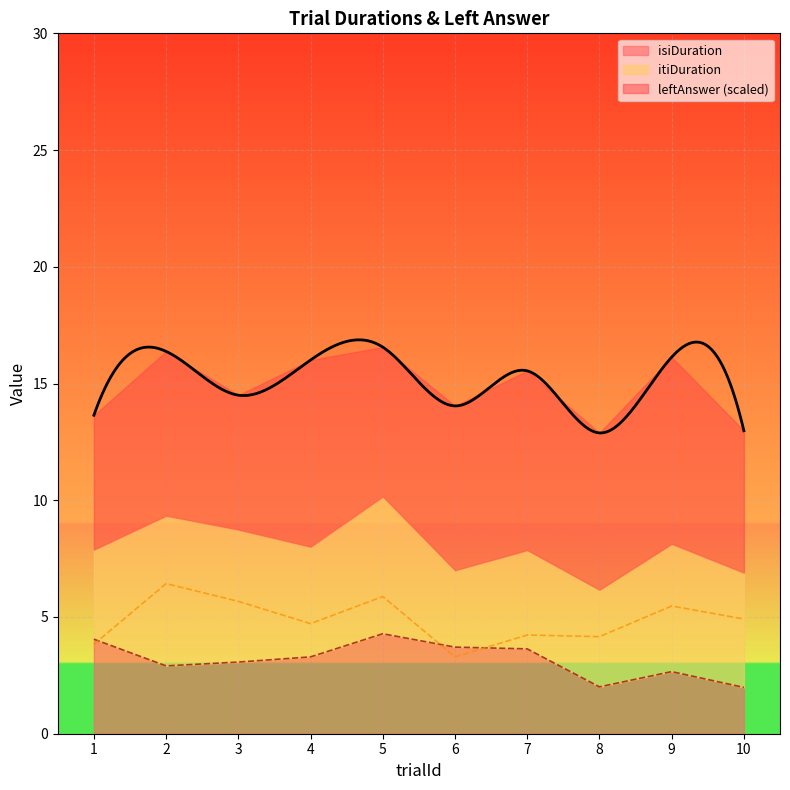

The value of itiDuration at 4 is 3.3. True or false?

False